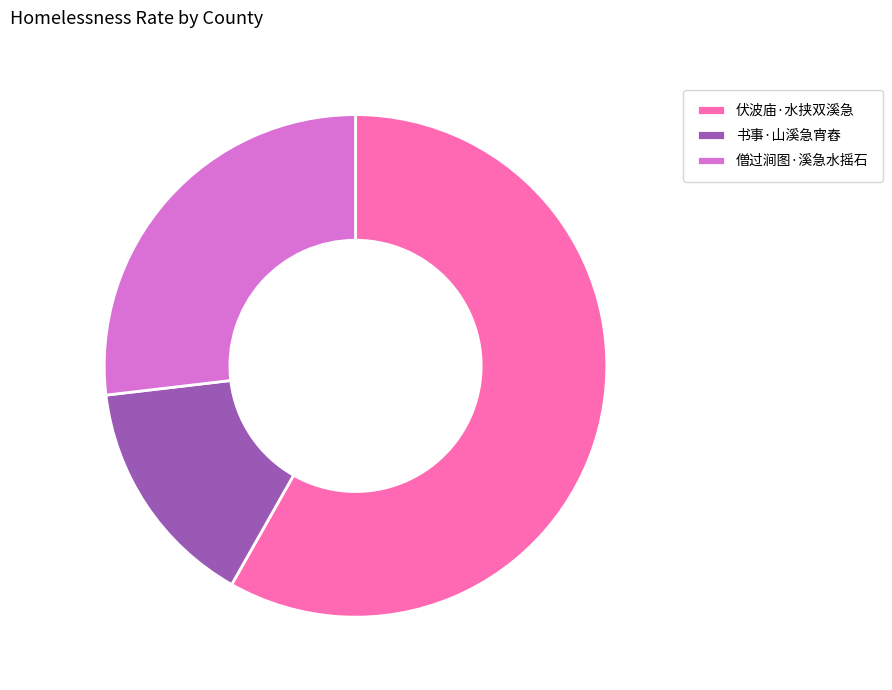

Between 伏波庙·水挟双溪急 and 书事·山溪急宵舂, which is larger?

伏波庙·水挟双溪急